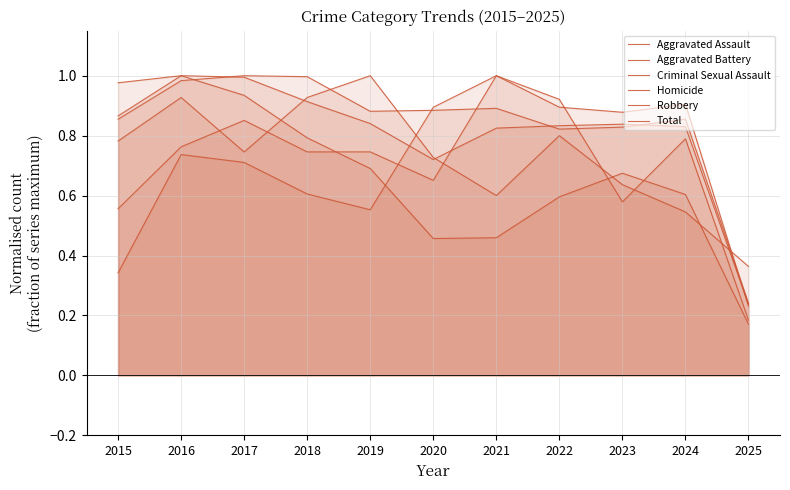

The Homicide series shows 0.7 at 2017. True or false?

True